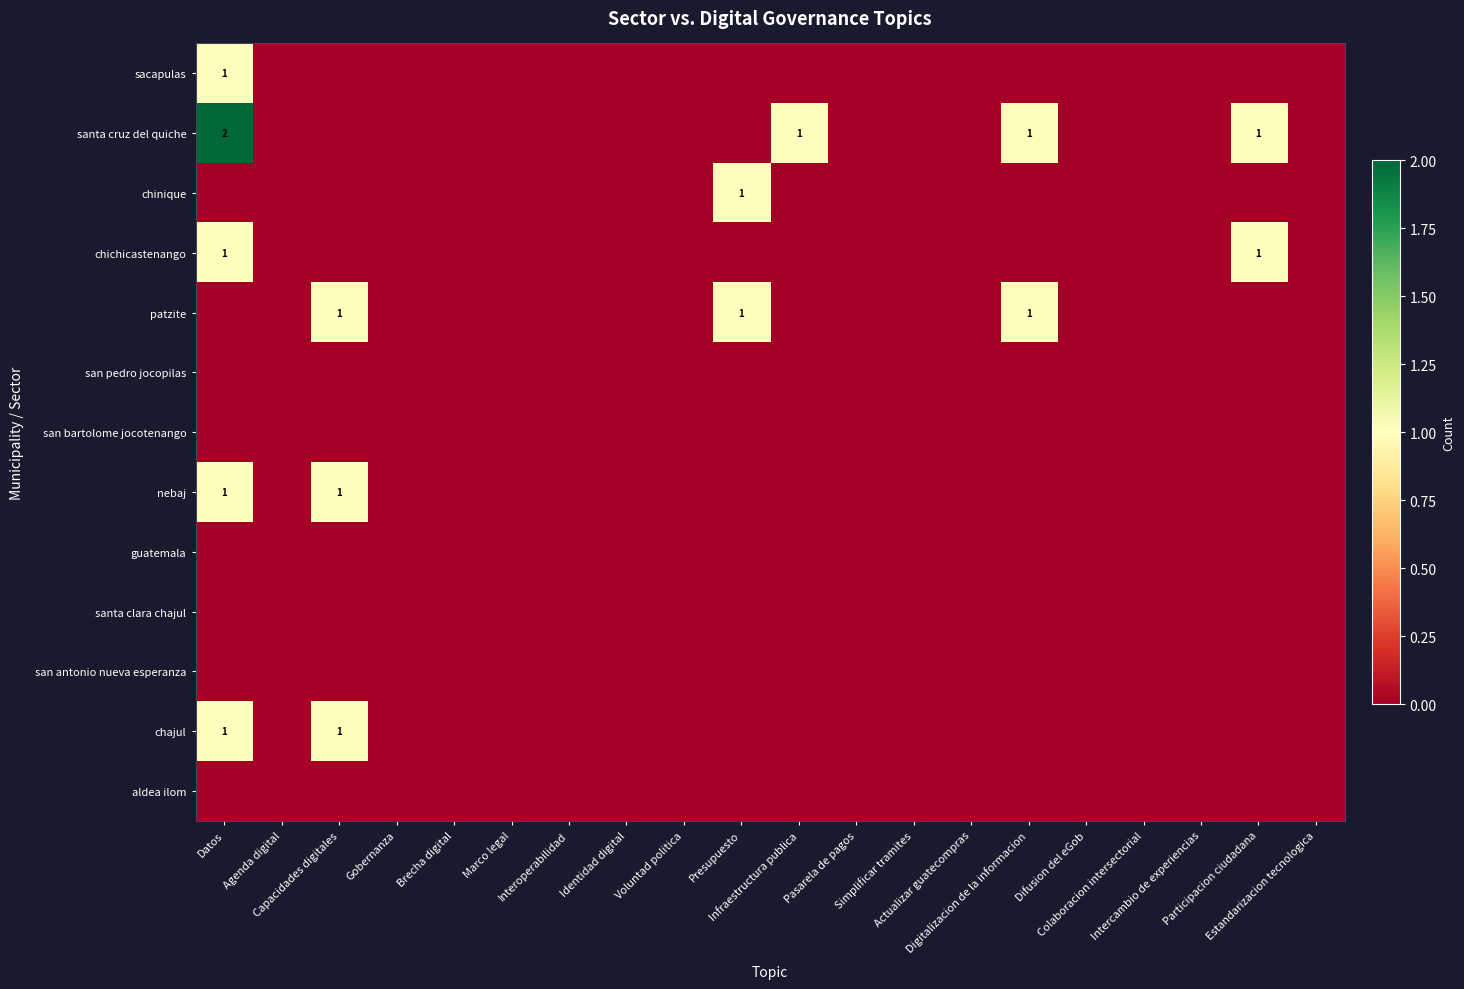

Which series has the largest total across all categories?

santa cruz del quiche